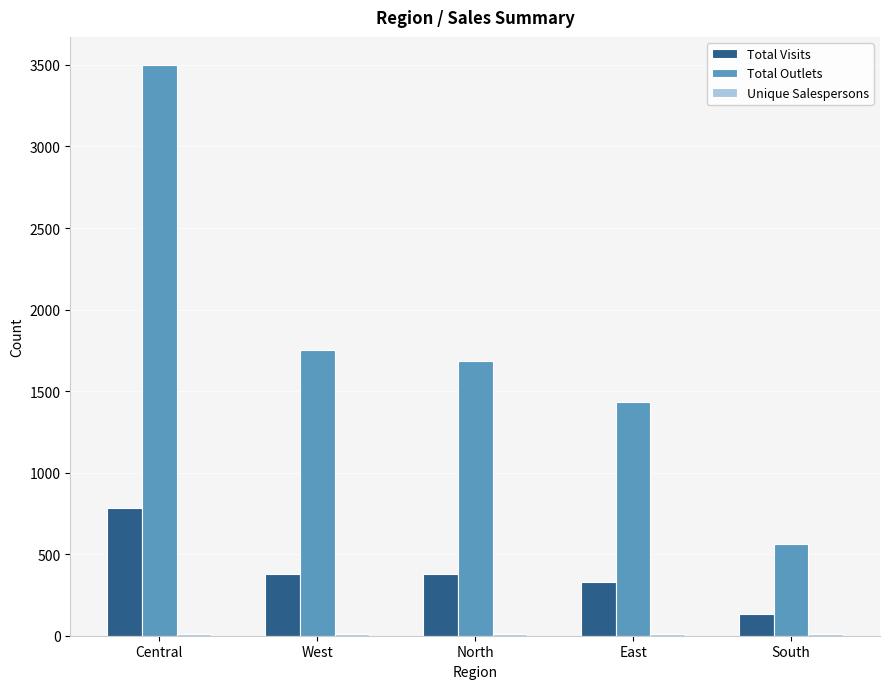

At which label is Total Outlets closest to 2029?

West